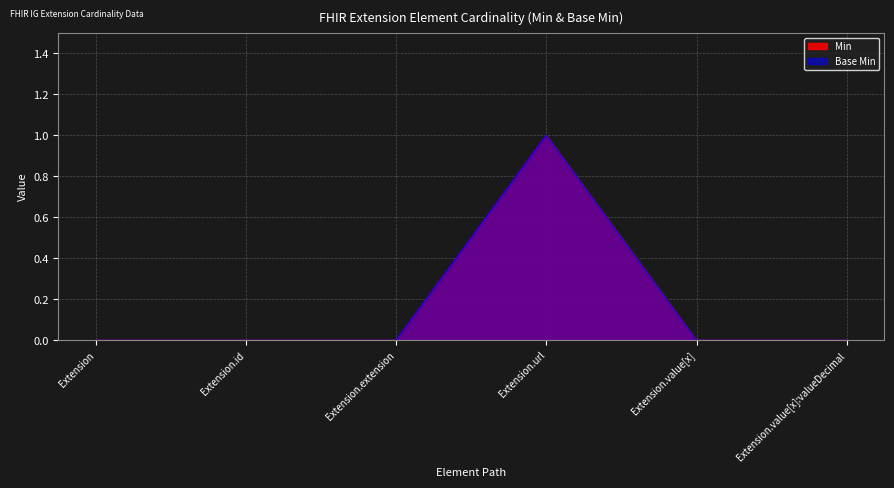

True or false: Base Min and Min intersect in this chart.

False